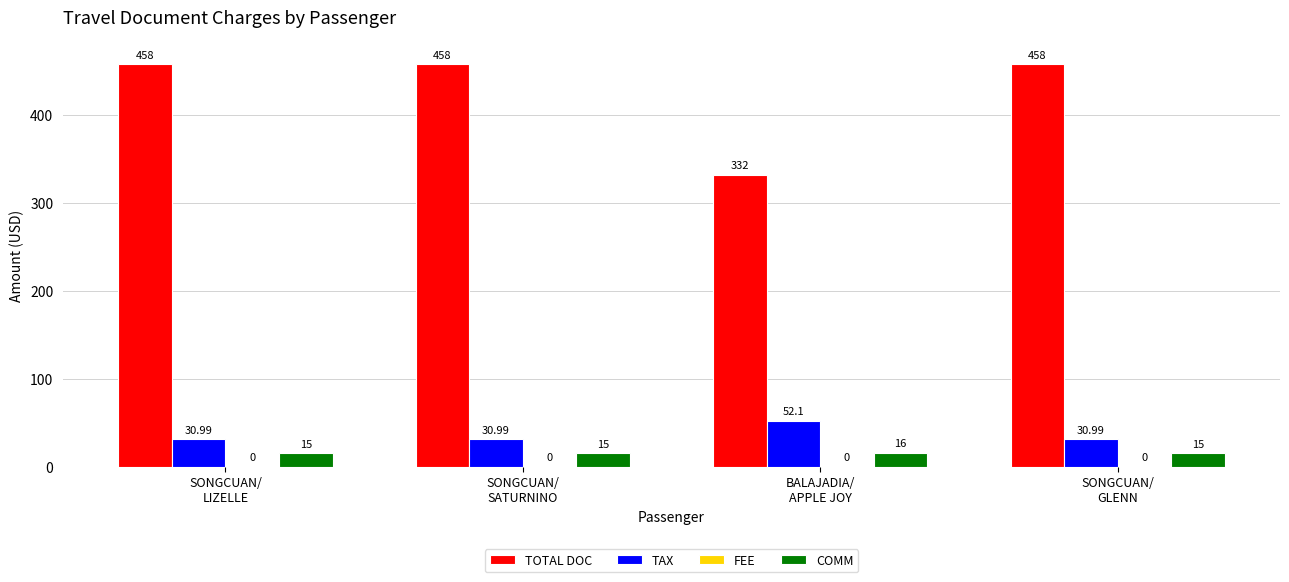

The value of TOTAL DOC at SONGCUAN/
SATURNINO is 144.3. True or false?

False